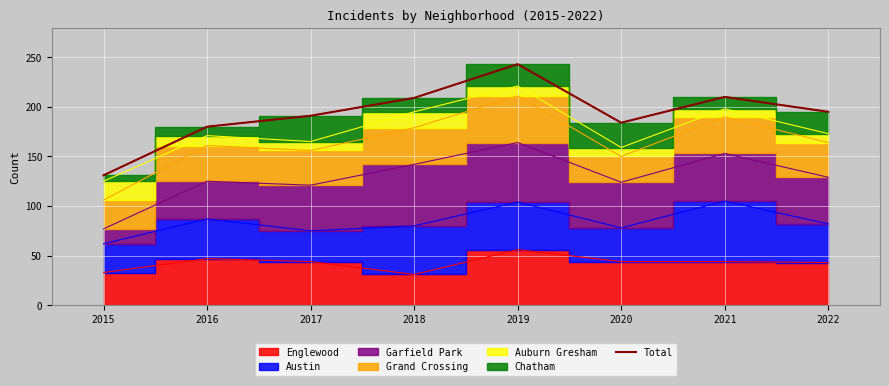

Approximately how many times larger is the value at 2017 compared to 2020?

1.0